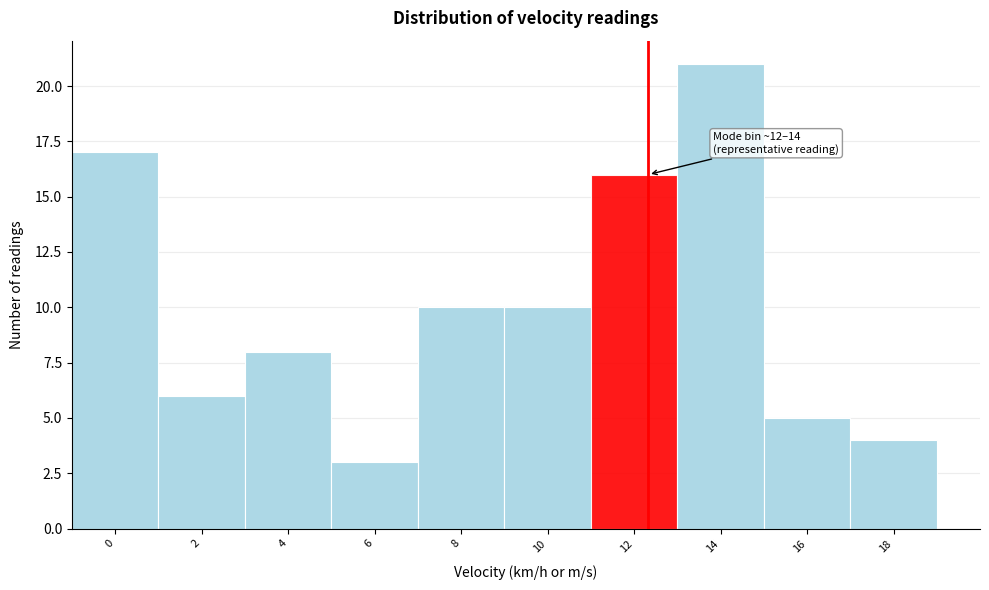

Reading left to right, list all the values displayed in this chart.

0=17	2=6	4=8	6=3	8=10	10=10	12=16	14=21	16=5	18=4